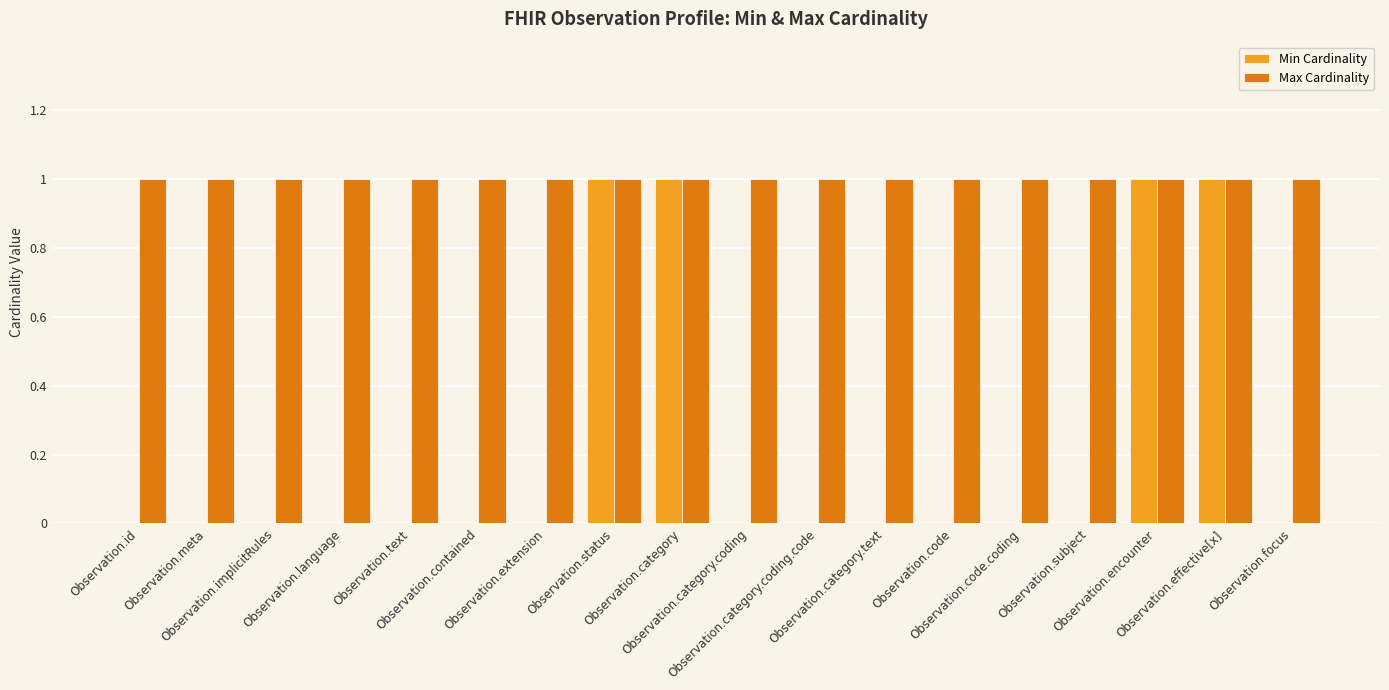

Which series changed the most between Observation.language and Observation.effective[x]?

Min Cardinality